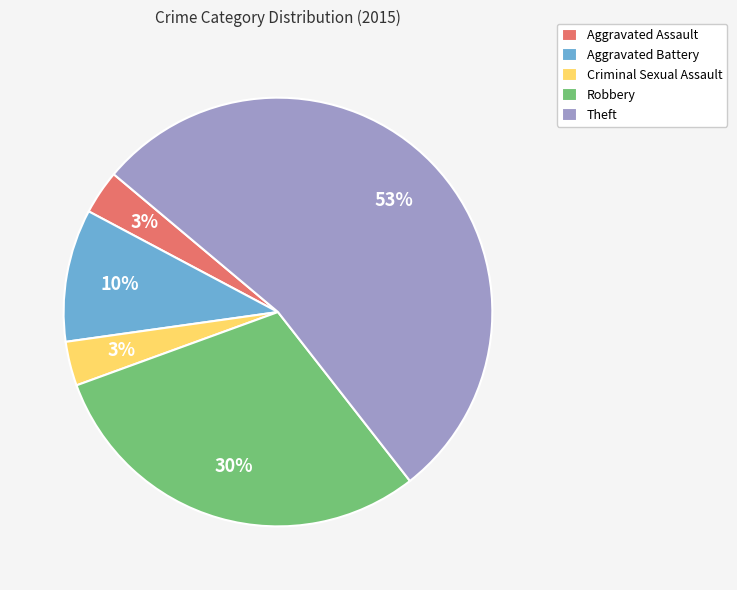

Count the number of slices in the pie.

5